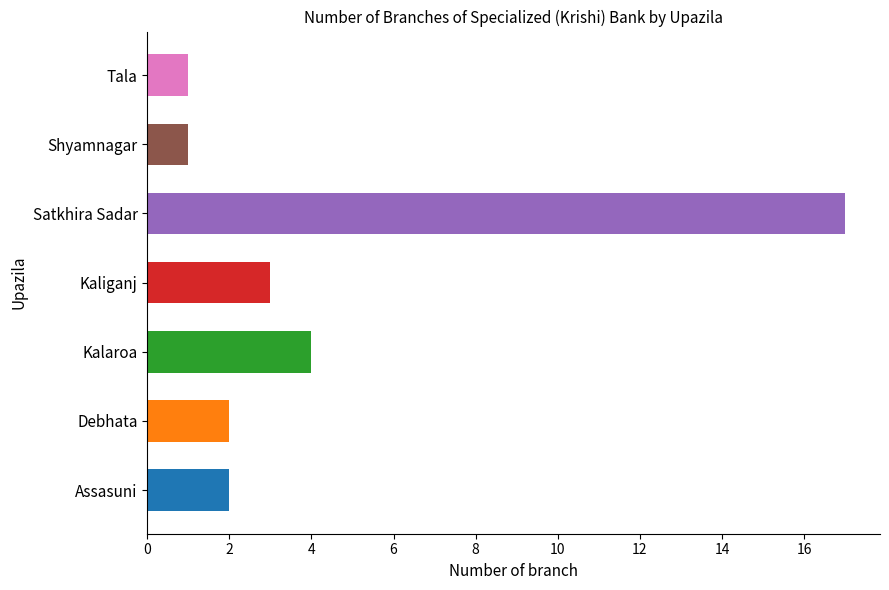

How many series are shown in this chart?

1